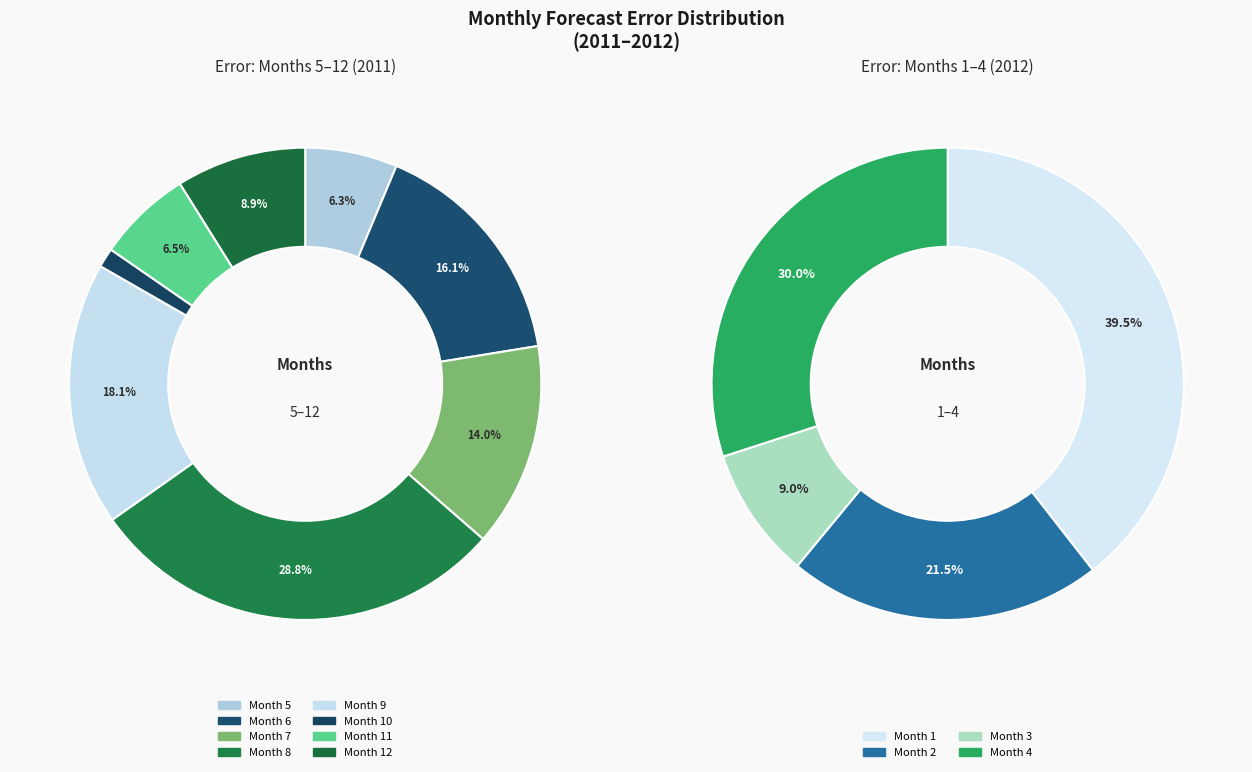

Does 10 represent more than half of the total?

No